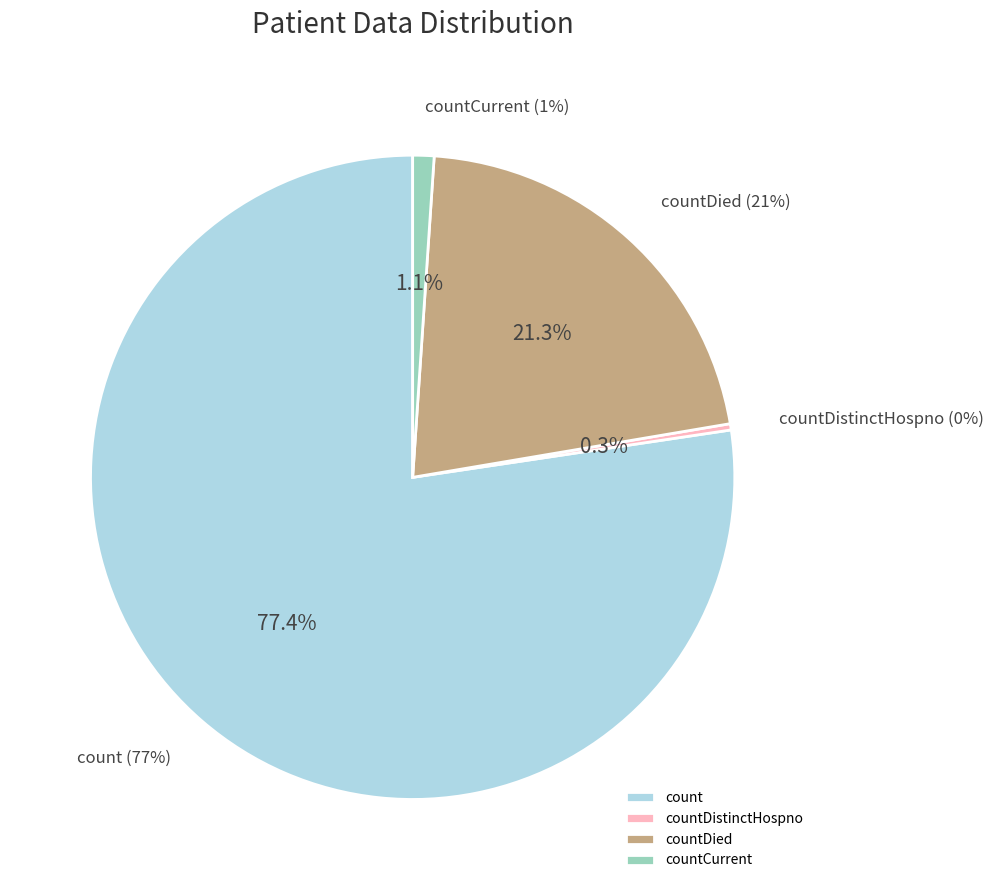

To the nearest percent, what is the combined percentage of countDistinctHospno and count?

78%